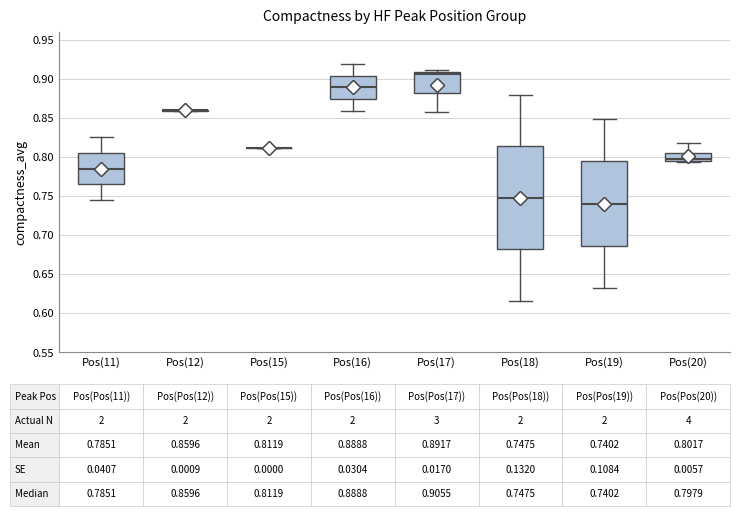

Which box is the tallest, from its lower edge to its upper edge?

Pos(18)